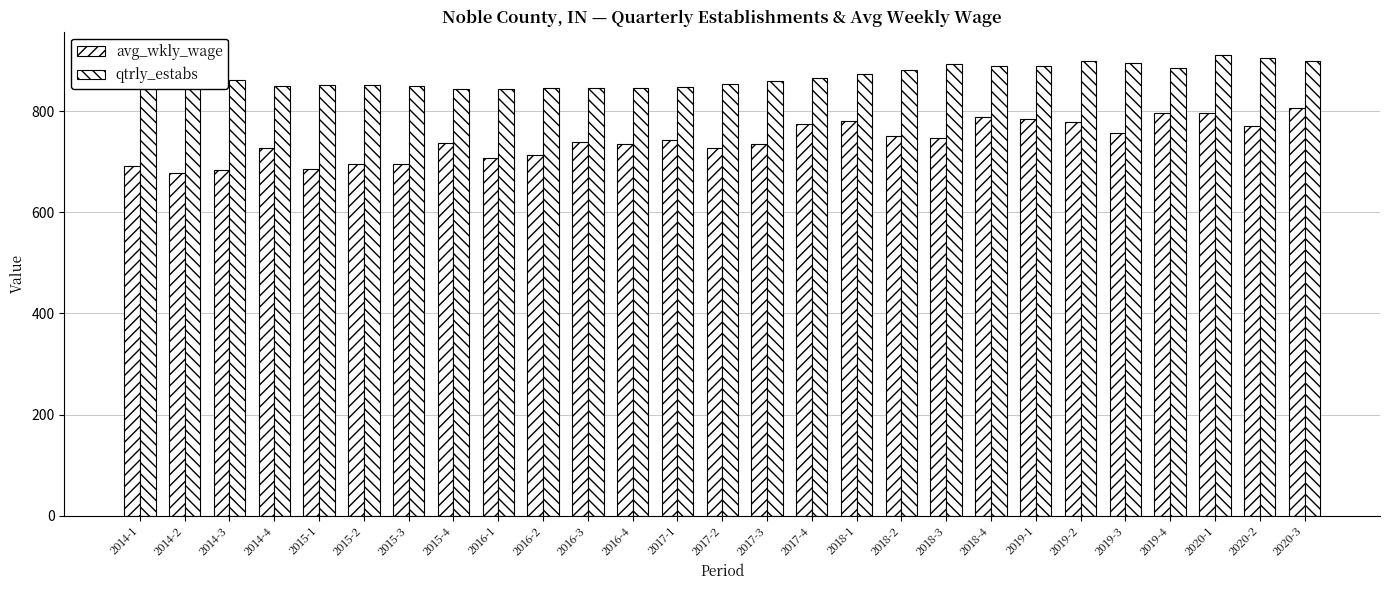

How many groups of bars are there?

27